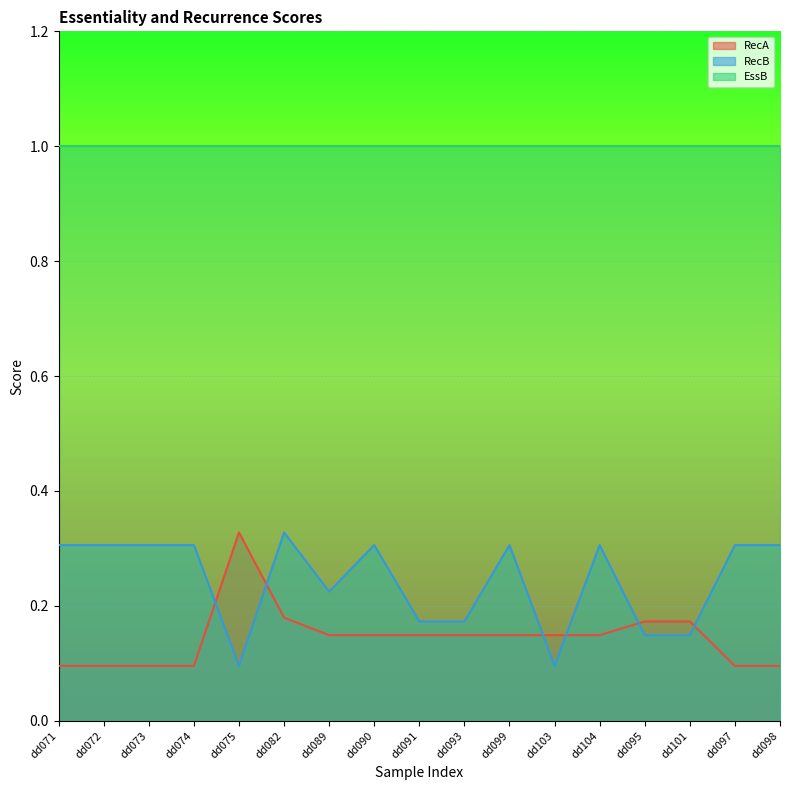

Is it true that RecA equals 0.0 at dd103?

False